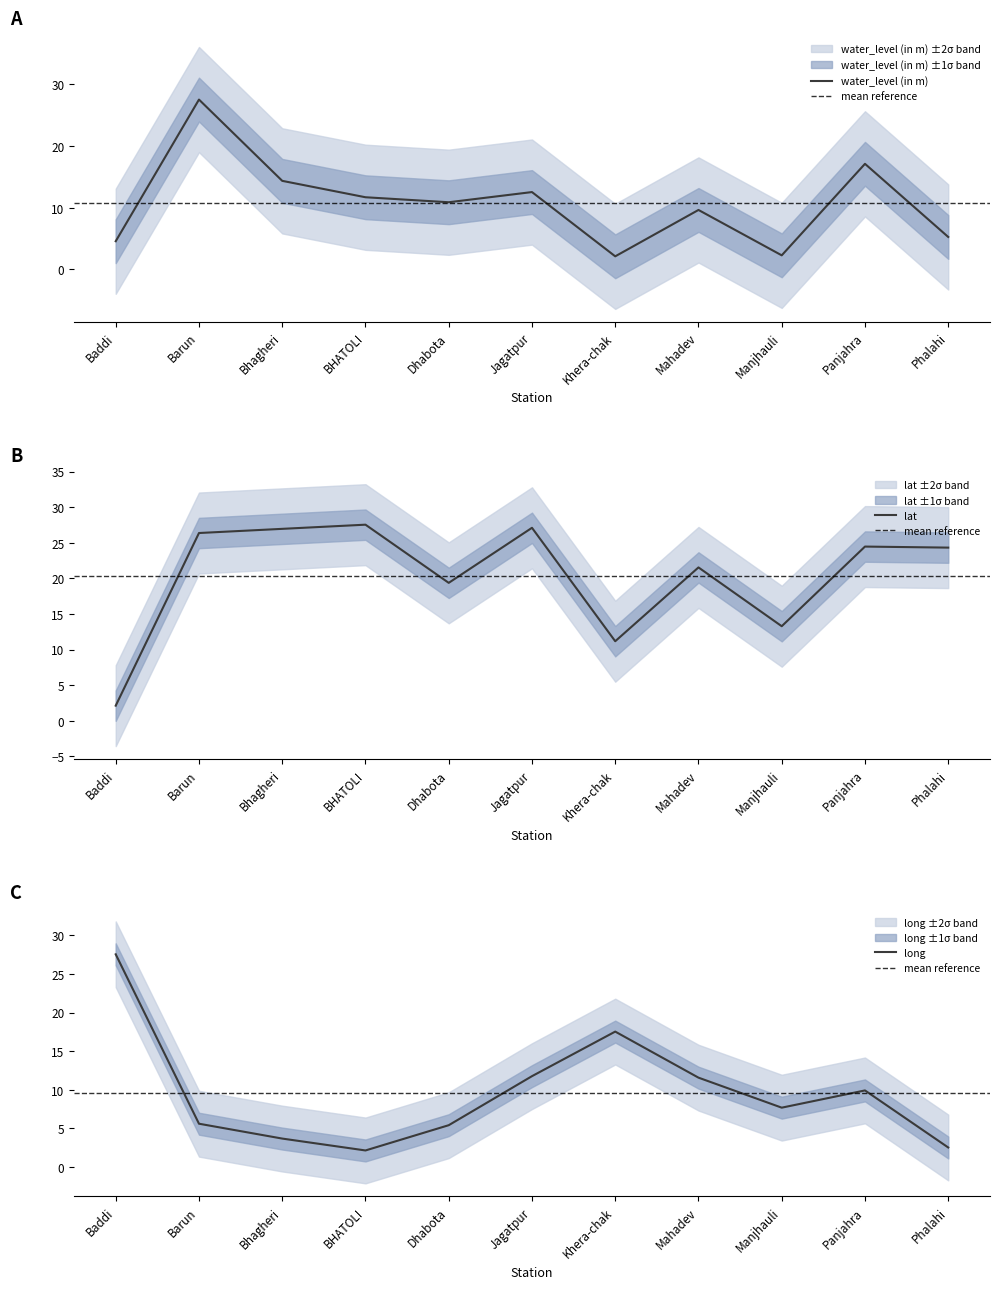

What is the average value of the water_level (in m) series?

10.7